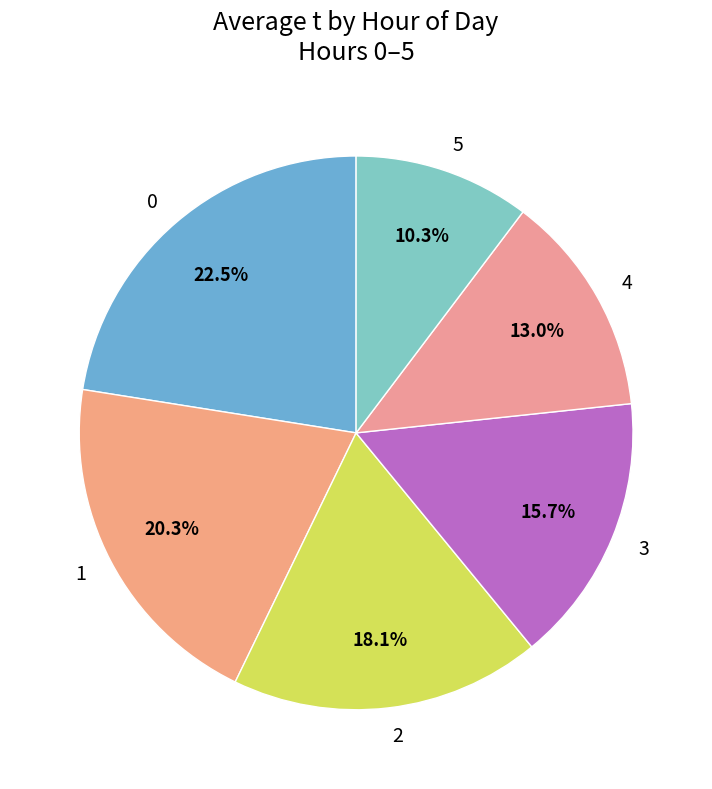

Does 0 account for over 50% of the chart?

No